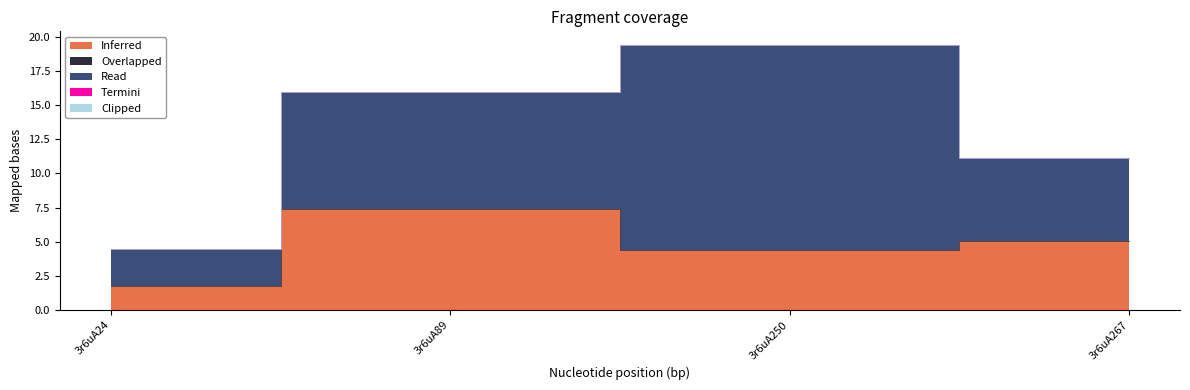

Which has a higher value, 3r6uA250 or 3r6uA24?

3r6uA250